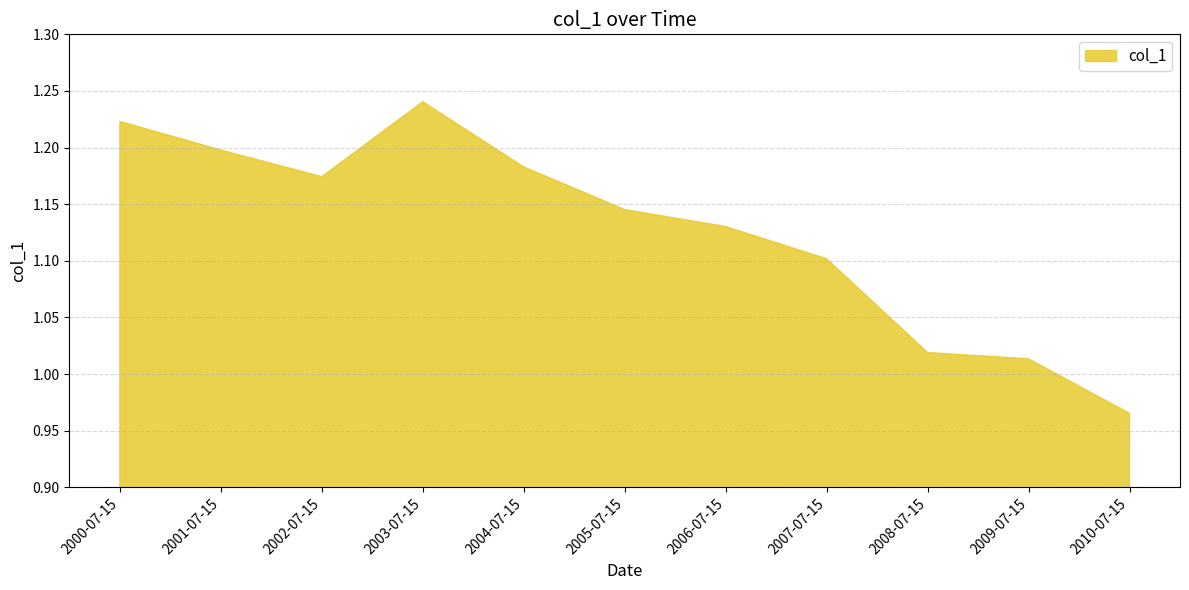

Is it true that the value at 2004-07-15 is 0.5?

False